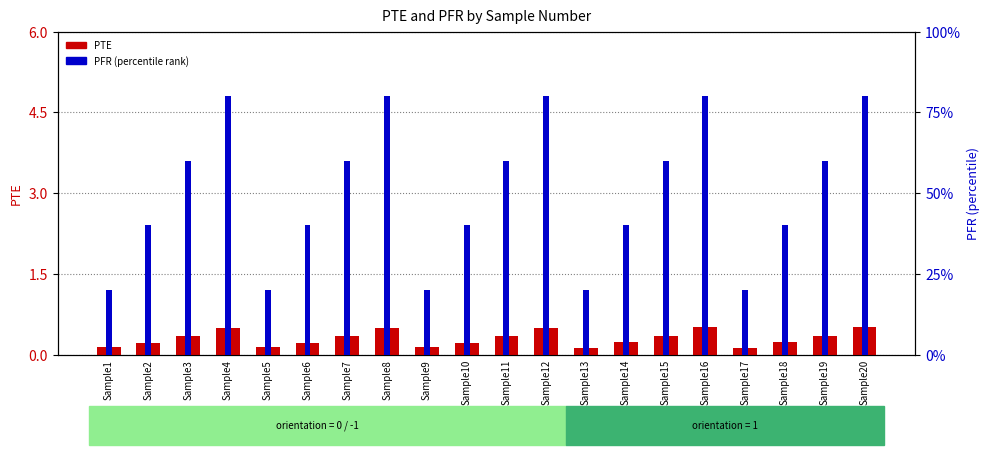

The PTE series shows 0.5 at Sample3. True or false?

False